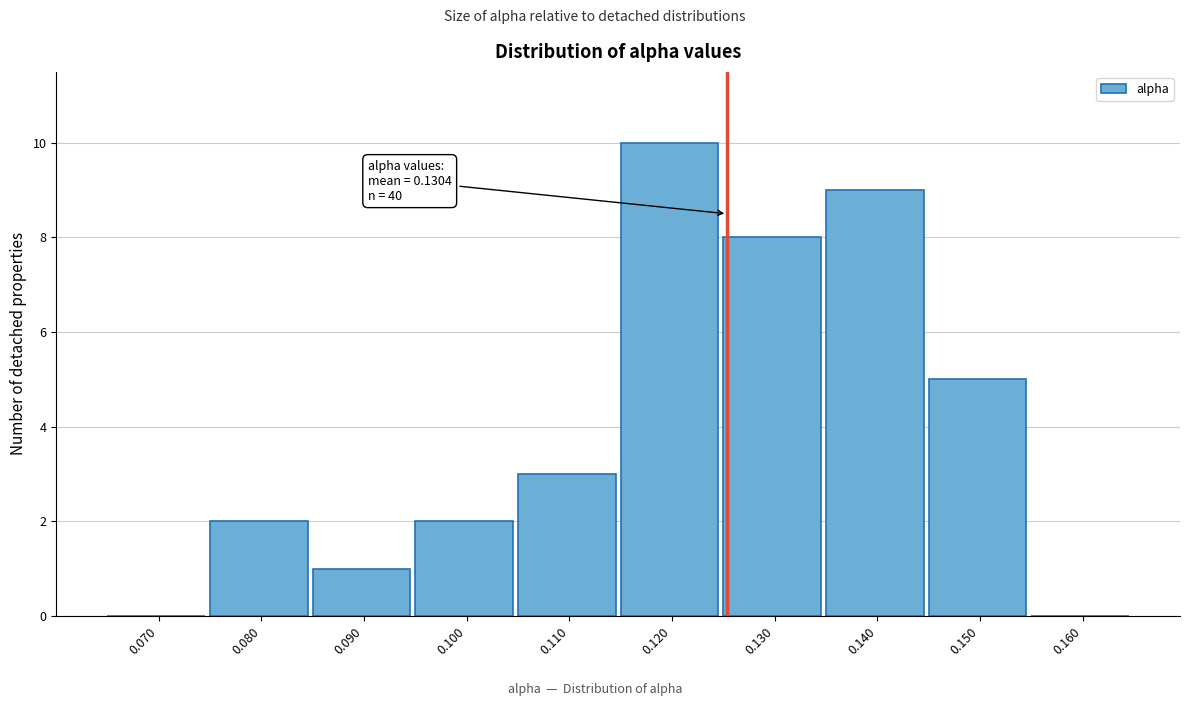

Reading left to right, list all the values displayed in this chart.

0.070=0	0.080=2	0.090=1	0.100=2	0.110=3	0.120=10	0.130=8	0.140=9	0.150=5	0.160=0